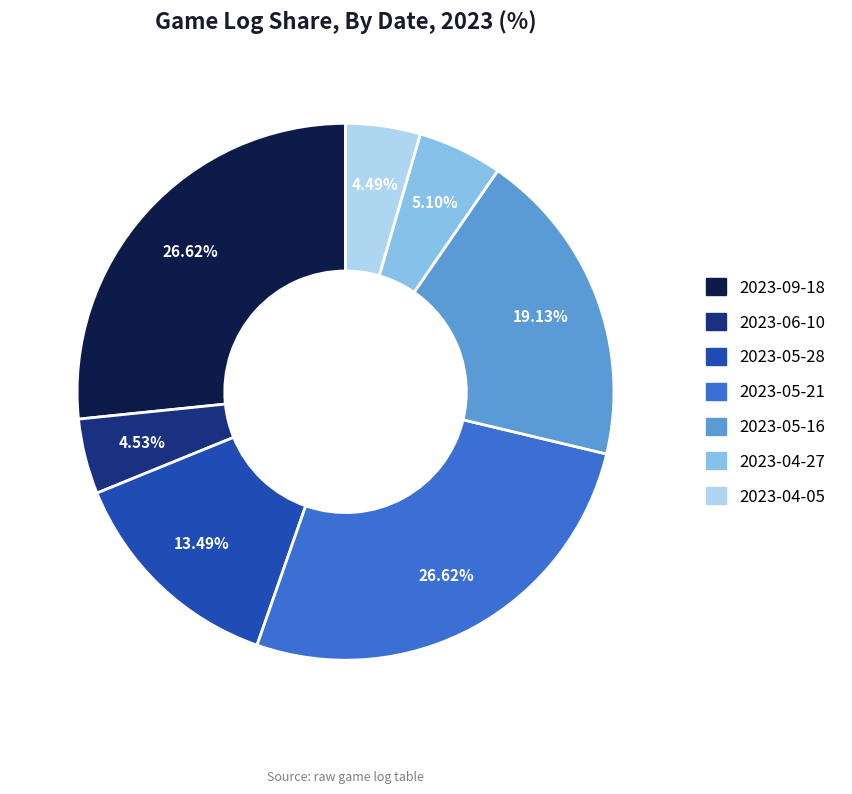

To the nearest percent, what portion does 2023-05-21 represent?

27%